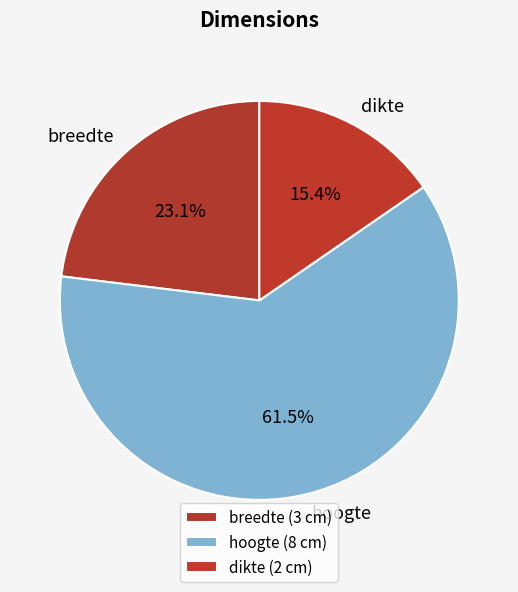

To the nearest percent, what is the combined percentage of dikte and breedte?

38%